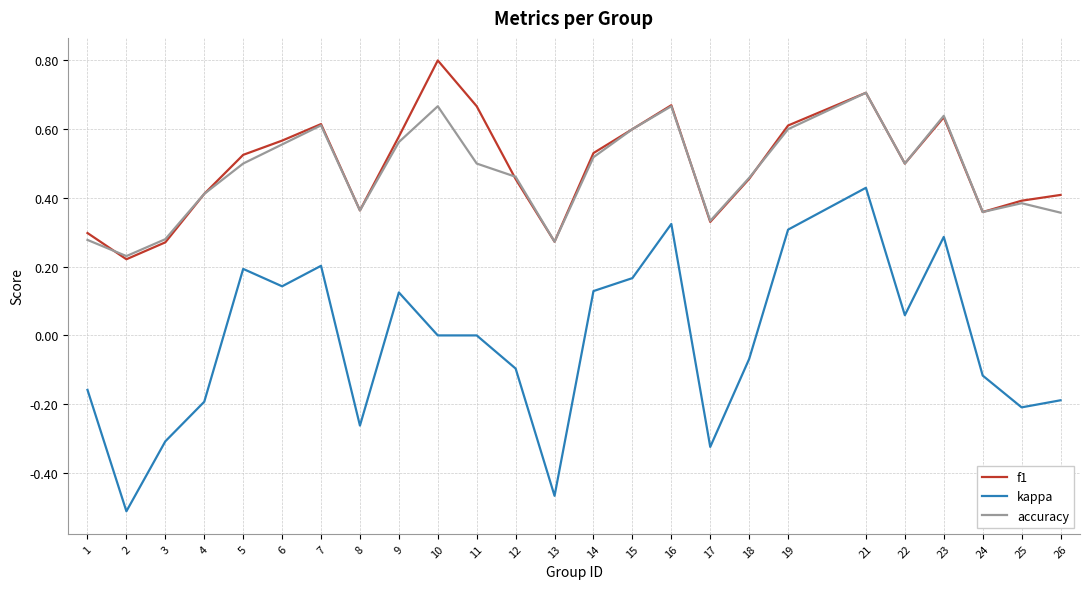

The accuracy series shows 0.7 at 10. True or false?

True